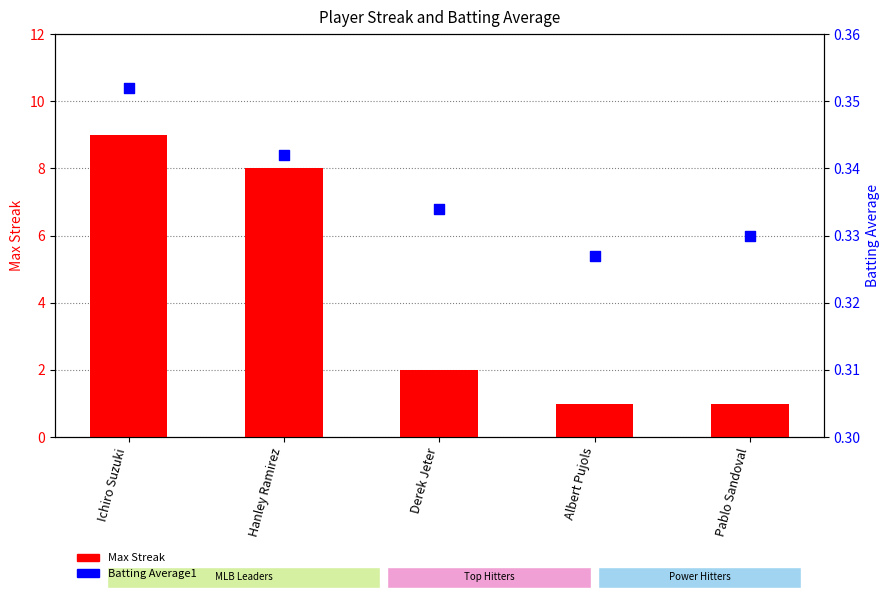

Which series has the largest total across all categories?

Max Streak